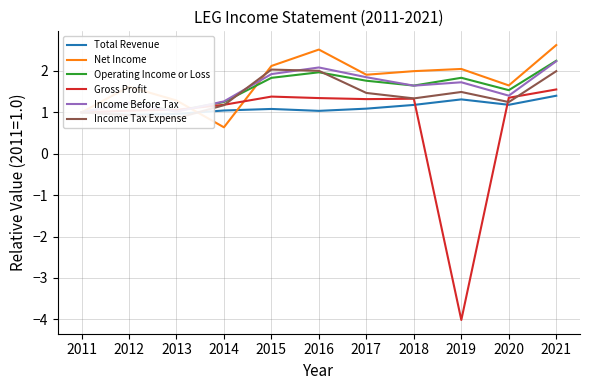

How many data points in Gross Profit are less than 1?

1